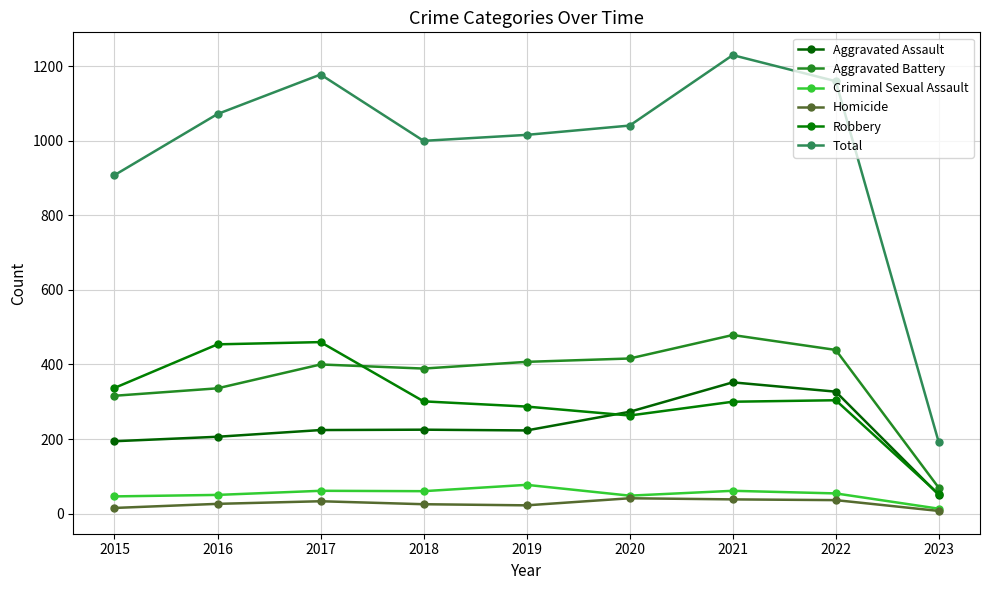

How many series are shown in this chart?

6